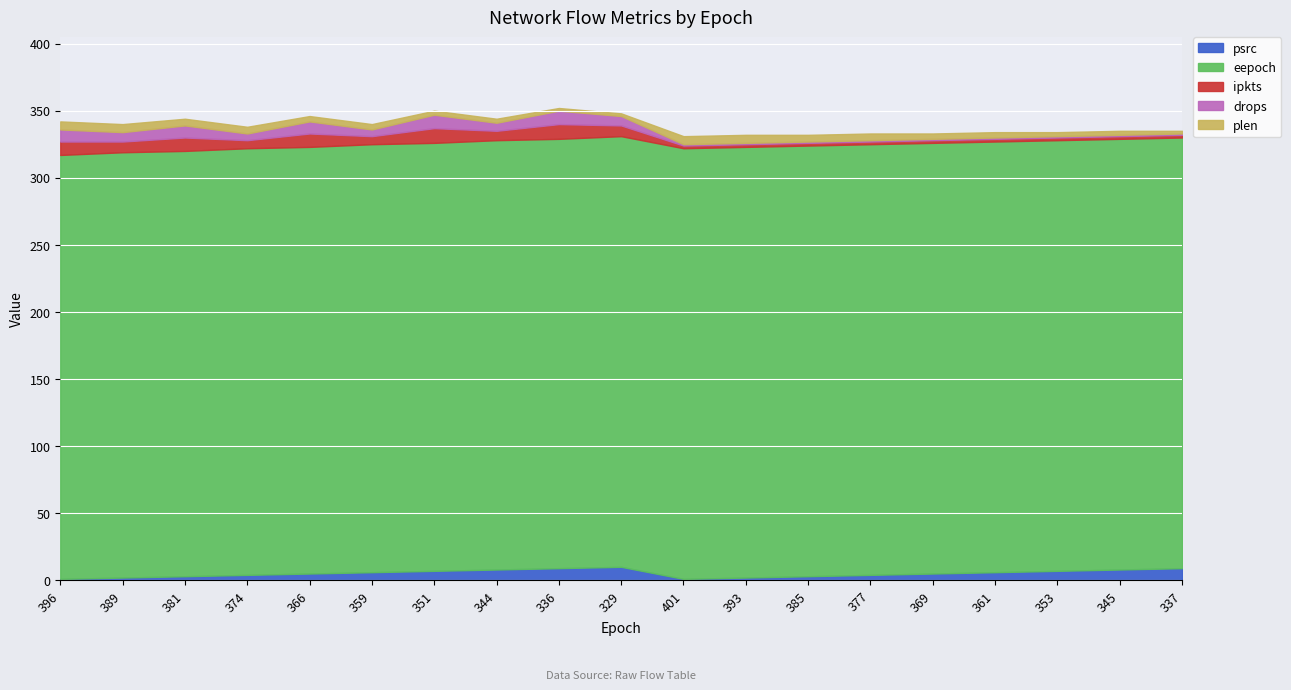

At how many categories does at least one series exceed 98?

19